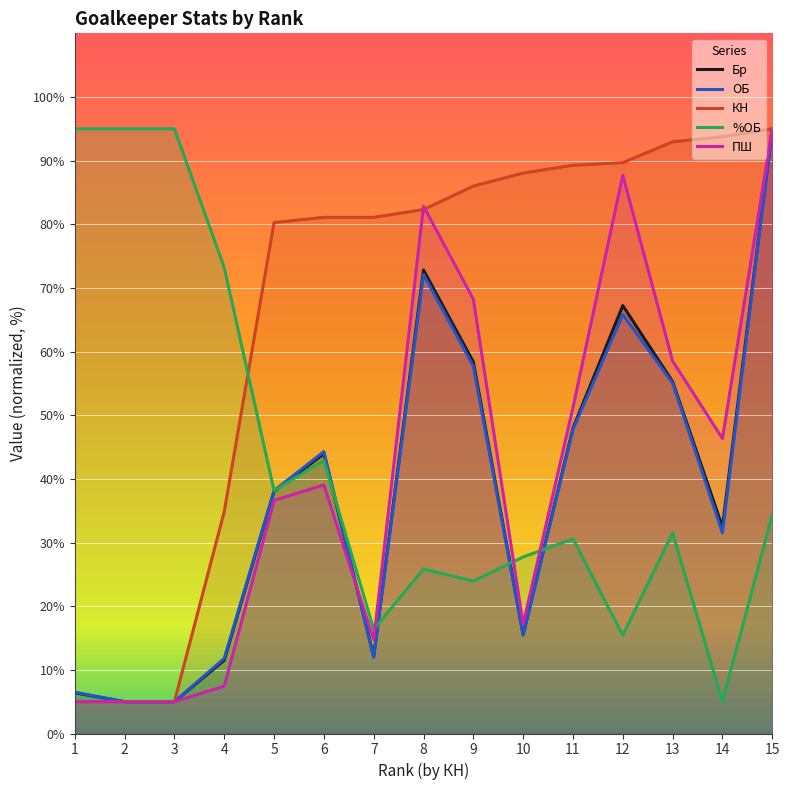

Is the value of КН at 15 greater than the value of %ОБ at 1?

No